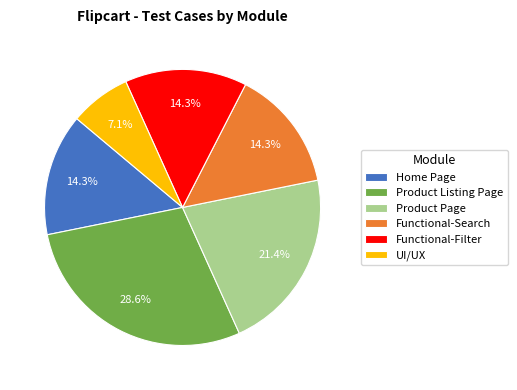

Does Functional-Filter represent more than half of the total?

No